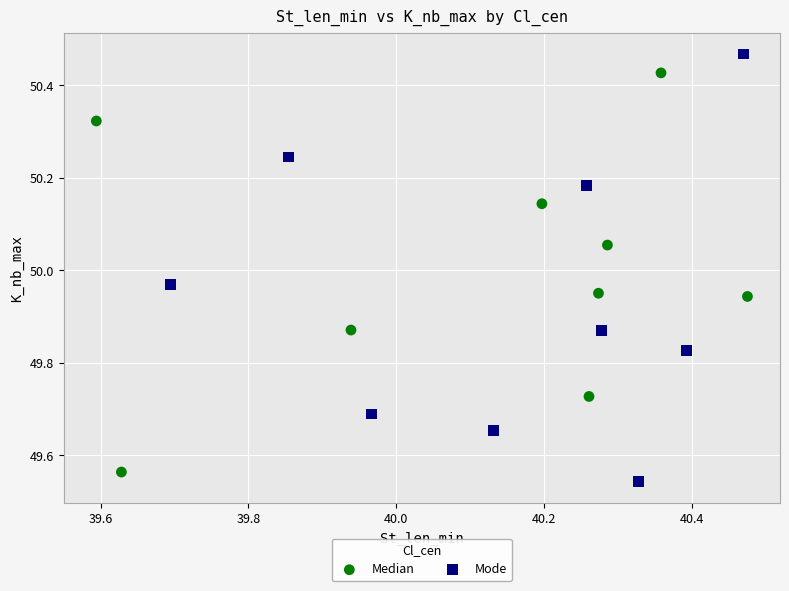

Which series has the largest Y range (max minus min)?

Mode